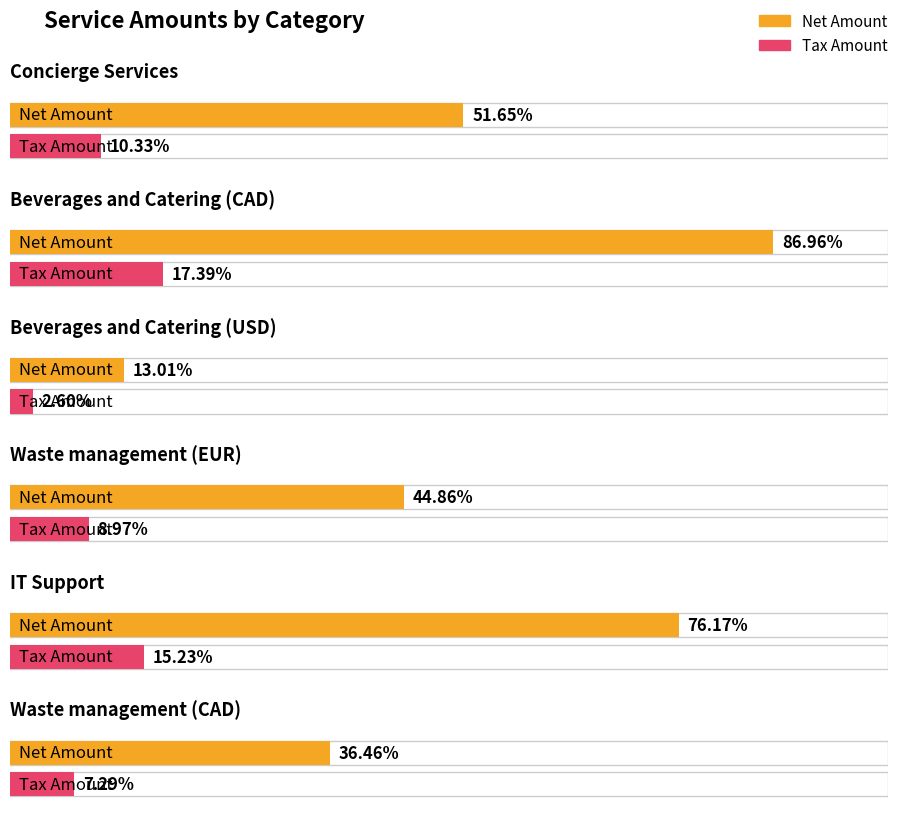

Is it true that Net Amount equals 169466.0 at Concierge Services?

True